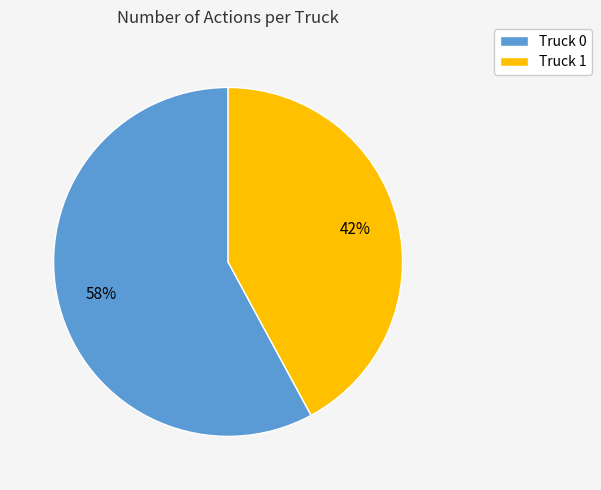

Approximately how many times larger is the value at Truck 0 compared to Truck 1?

1.4